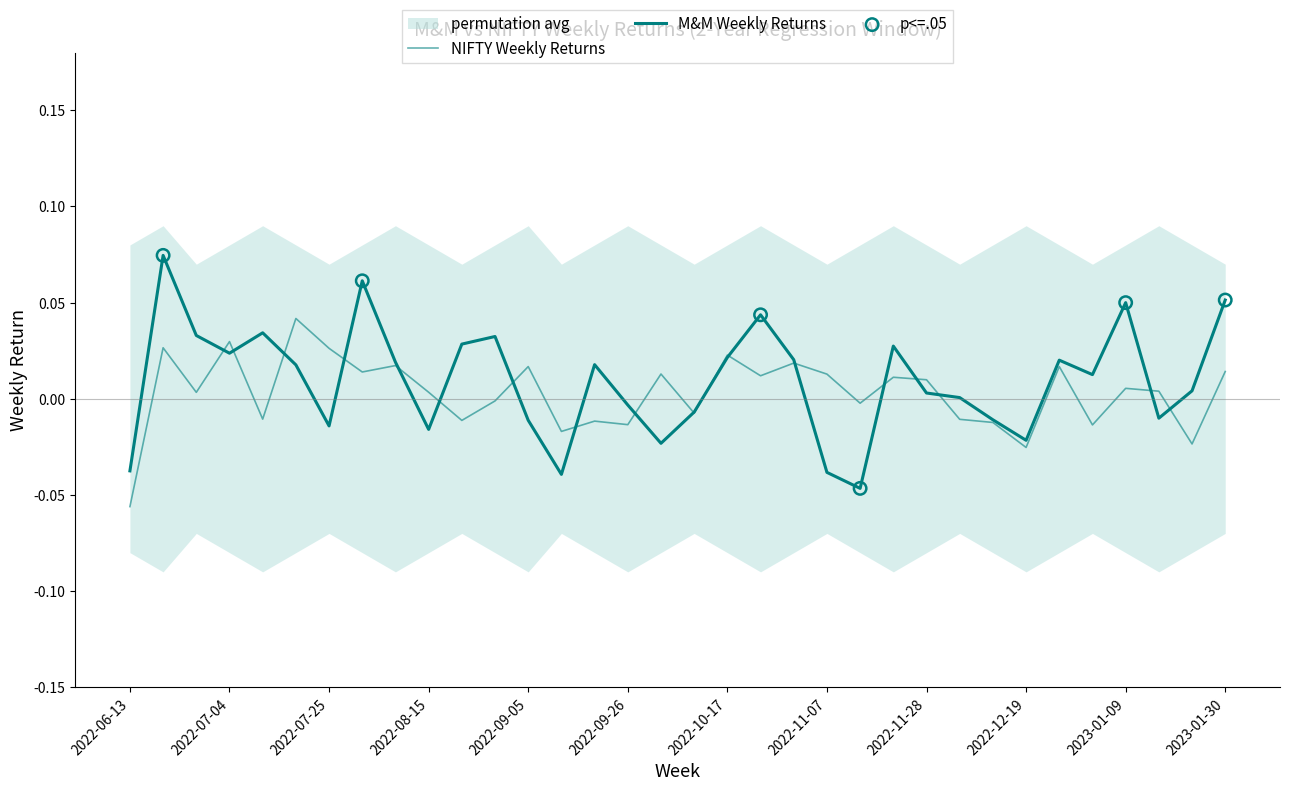

Is the value of M&M Weekly Returns at 2022-09-19 greater than the value of NIFTY Weekly Returns at 2022-10-10?

Yes